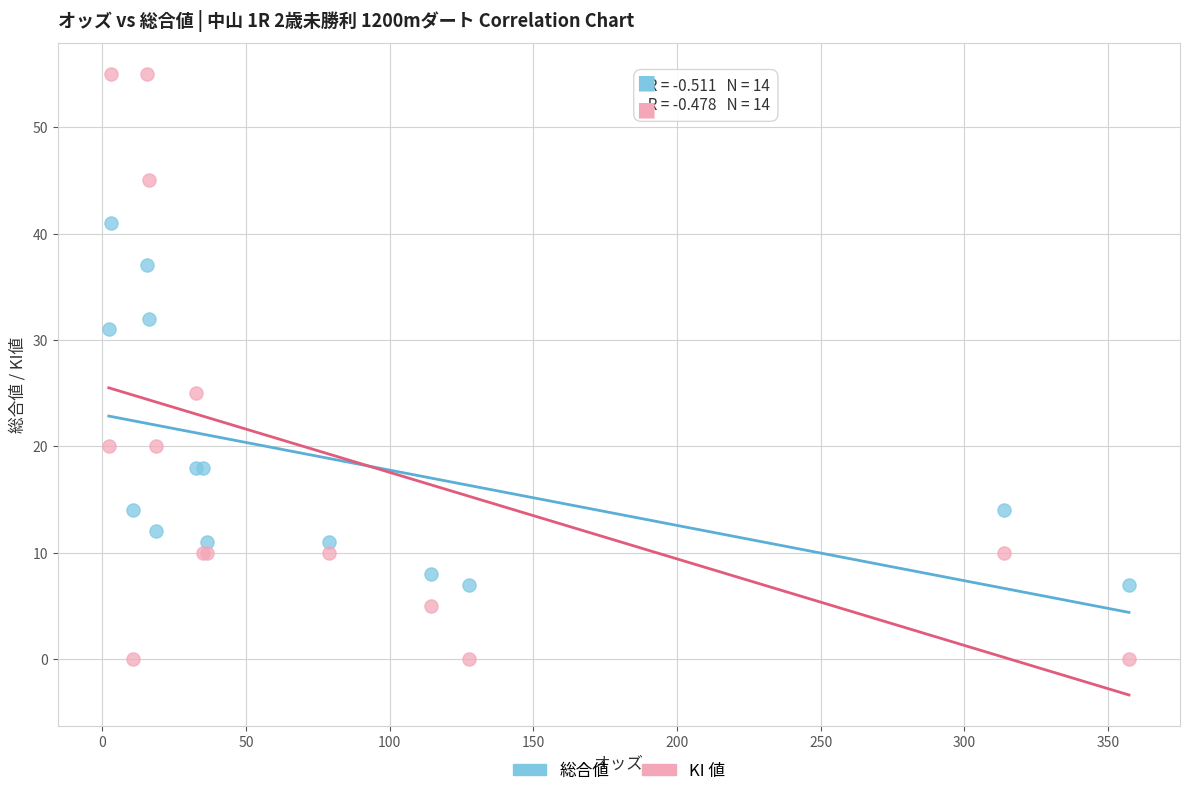

Which series has the largest Y range (max minus min)?

KI 値